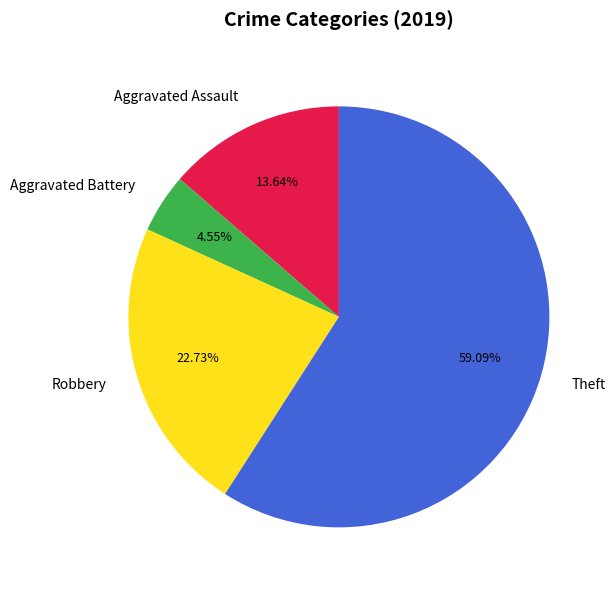

Count the number of slices in the pie.

4